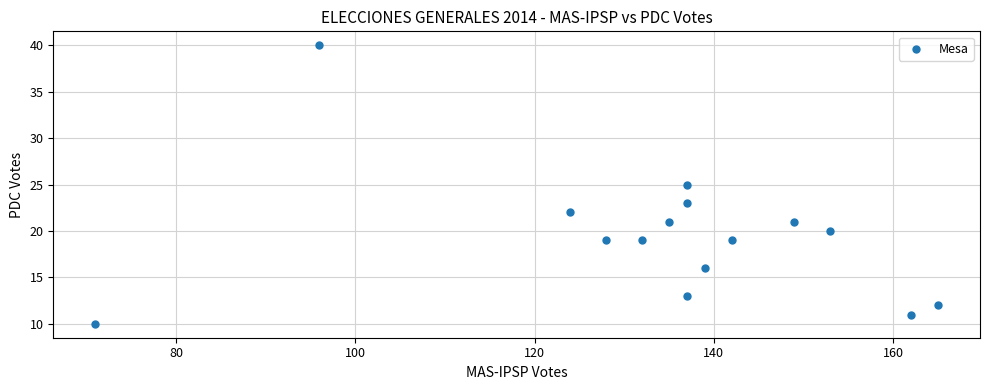

What is the range of Y values (max minus min)?

30